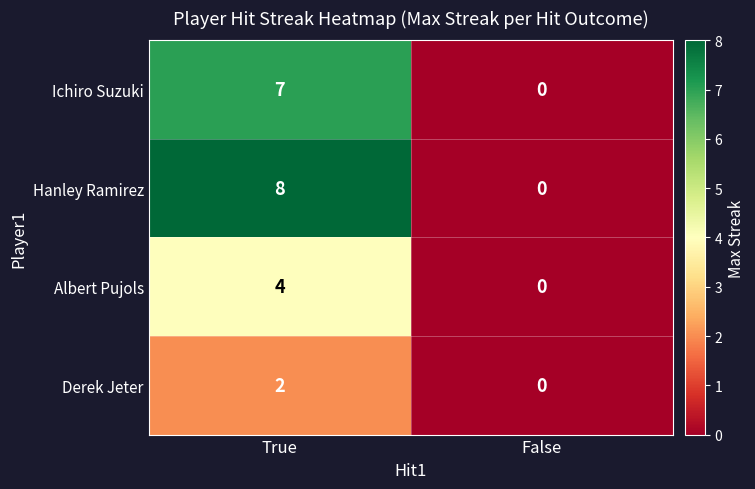

Where is Ichiro Suzuki nearest to the value 3?

False